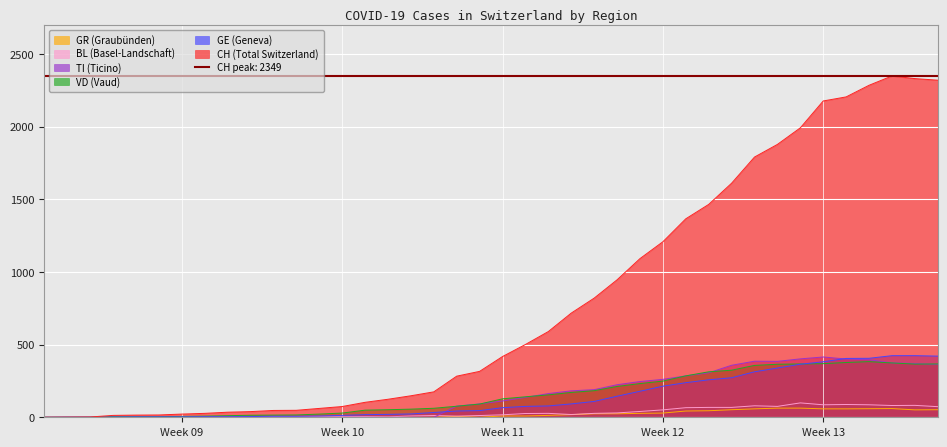

What is the maximum value for TI (Ticino)?

415